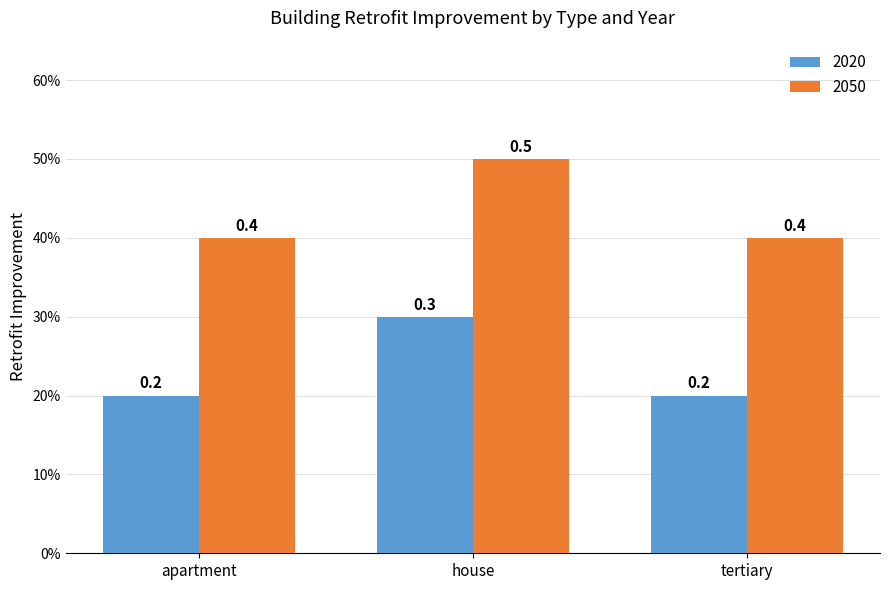

Reading left to right, extract all data points from this chart.

2020: 0.2	0.3	0.2
2050: 0.4	0.5	0.4